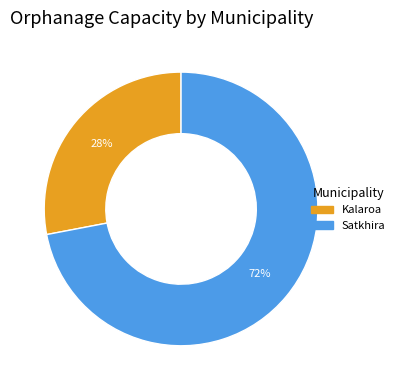

Is Kalaroa the majority of the pie?

No